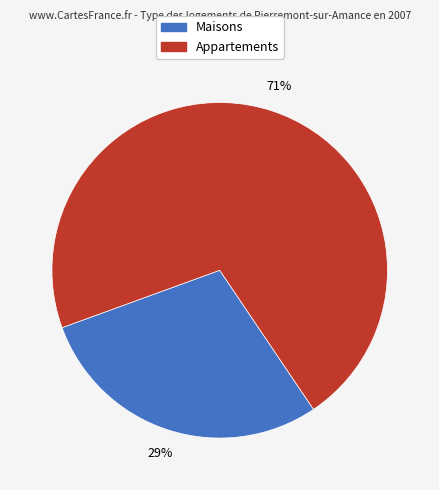

To the nearest percent, what is the difference between the largest and smallest slice percentages?

42%